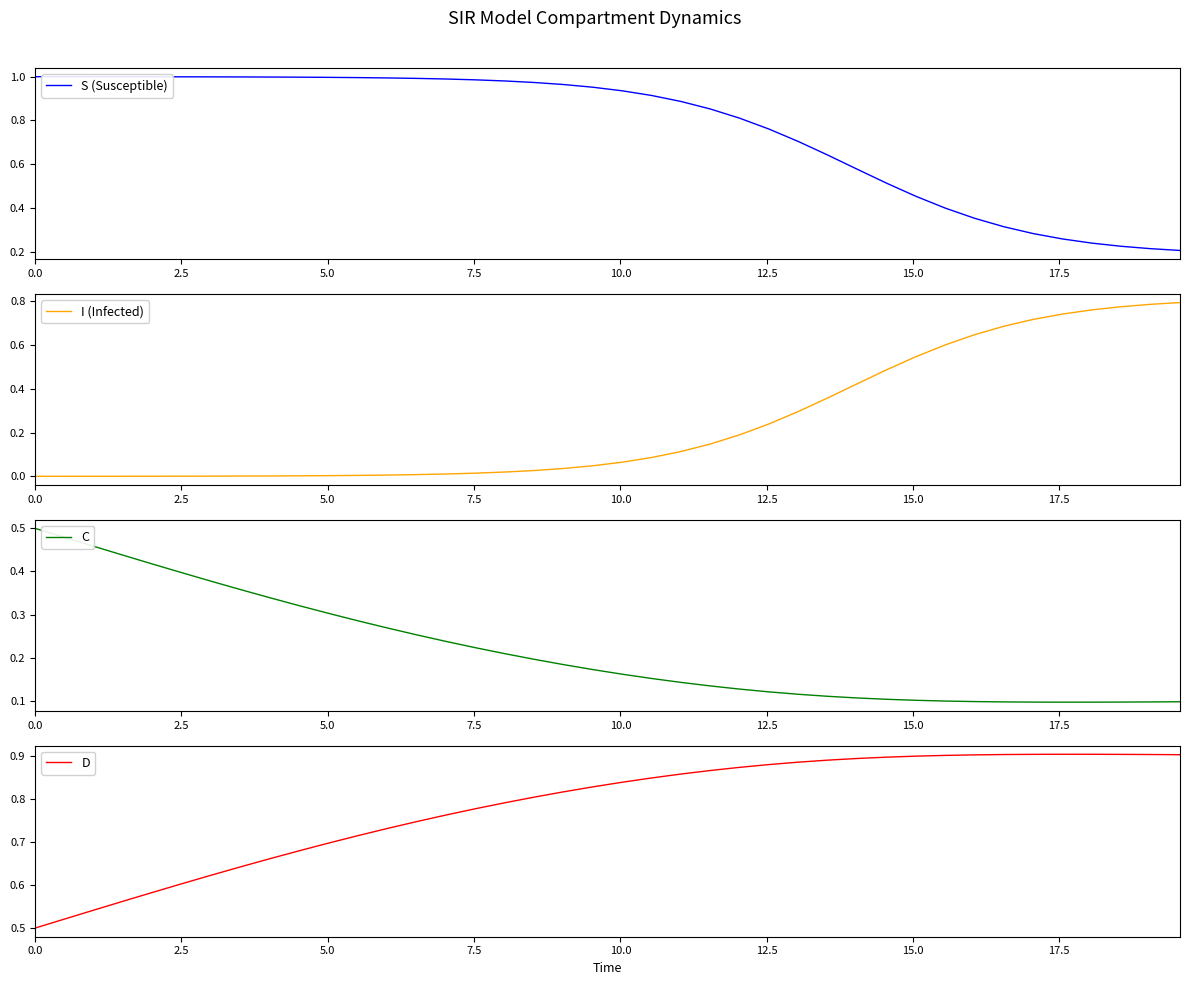

List the series in order of their peak value, lowest first.

C, I (Infected), D, S (Susceptible)